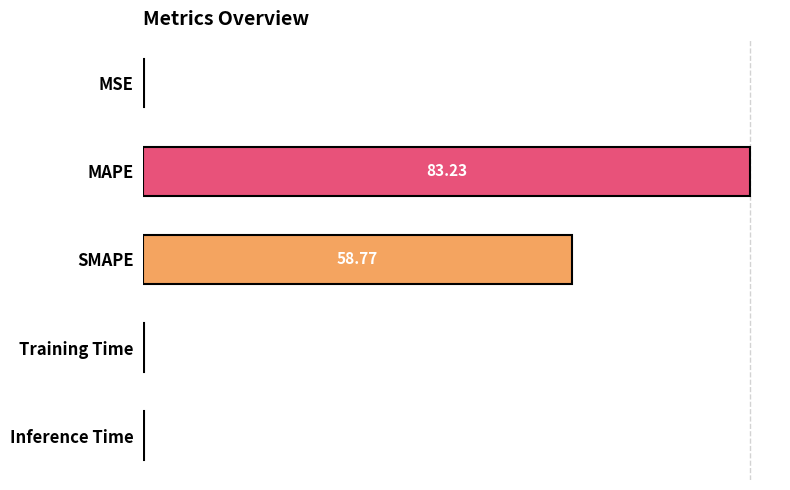

Does the chart contain stacked bars?

No